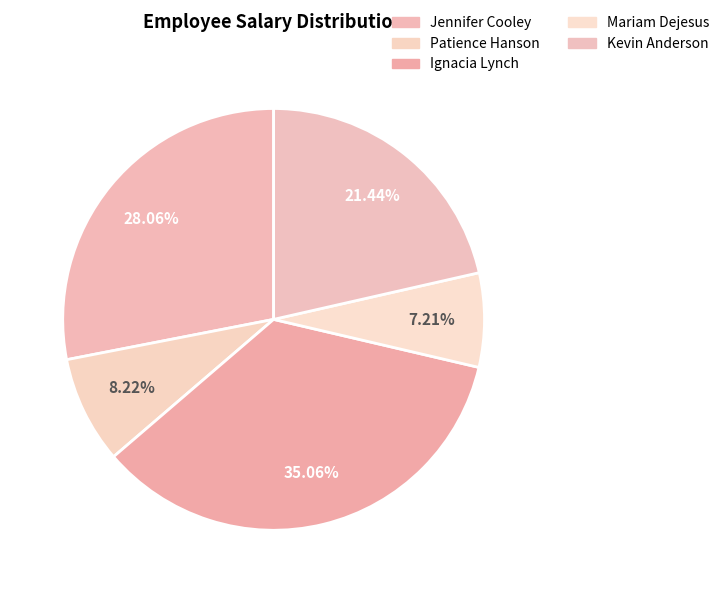

Is Jennifer Cooley the majority of the pie?

No